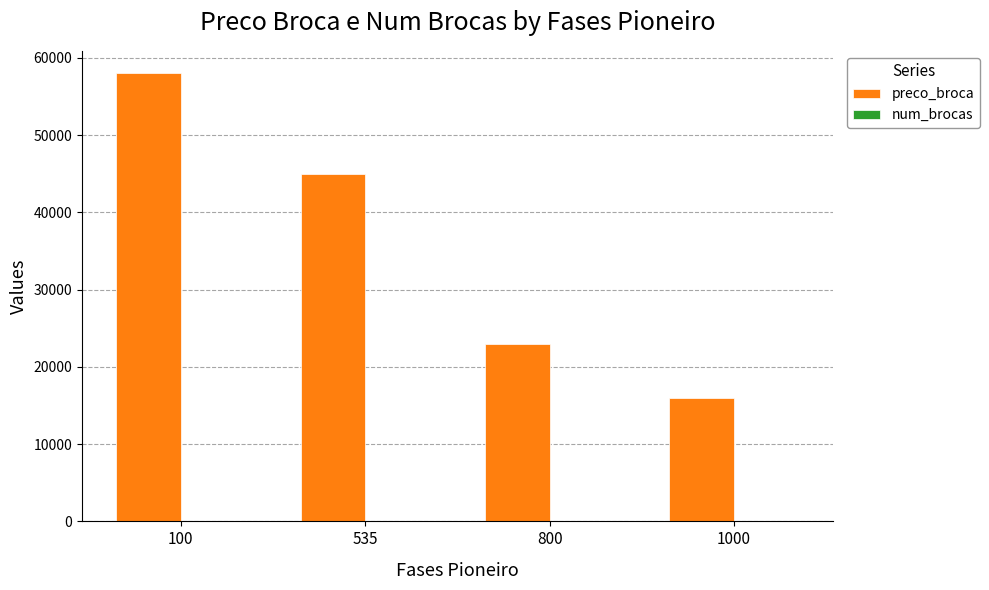

What is the sum of all preco_broca values?

142000